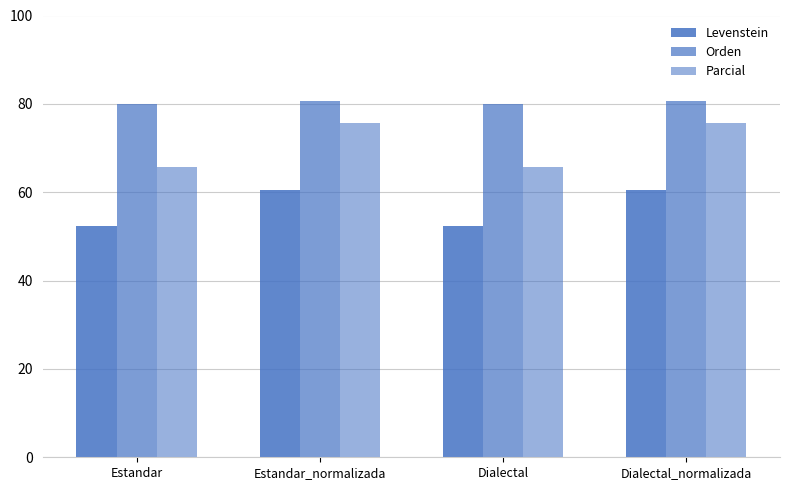

Reading right to left, transcribe all the data shown in this chart.

Levenstein: 60.6	52.2	60.6	52.2
Orden: 80.7	79.9	80.7	79.9
Parcial: 75.6	65.7	75.6	65.7